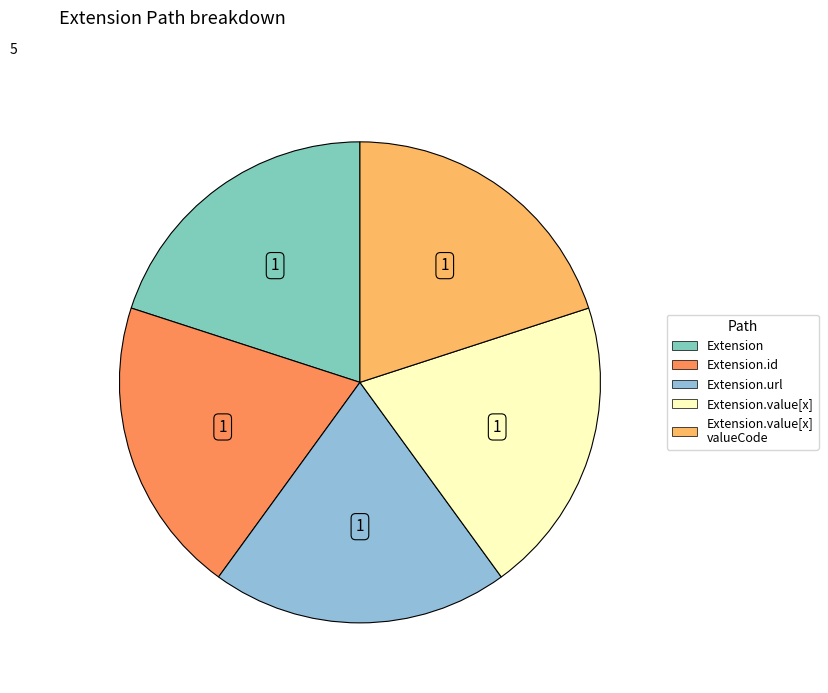

Does any single category account for the majority?

No